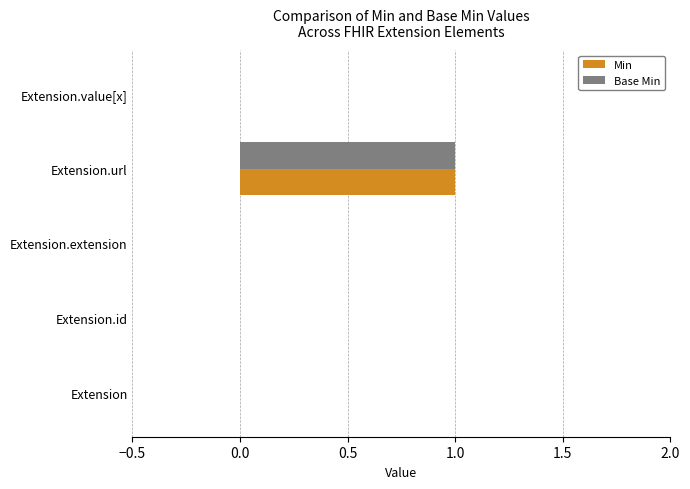

What is the sum of all Min values?

1